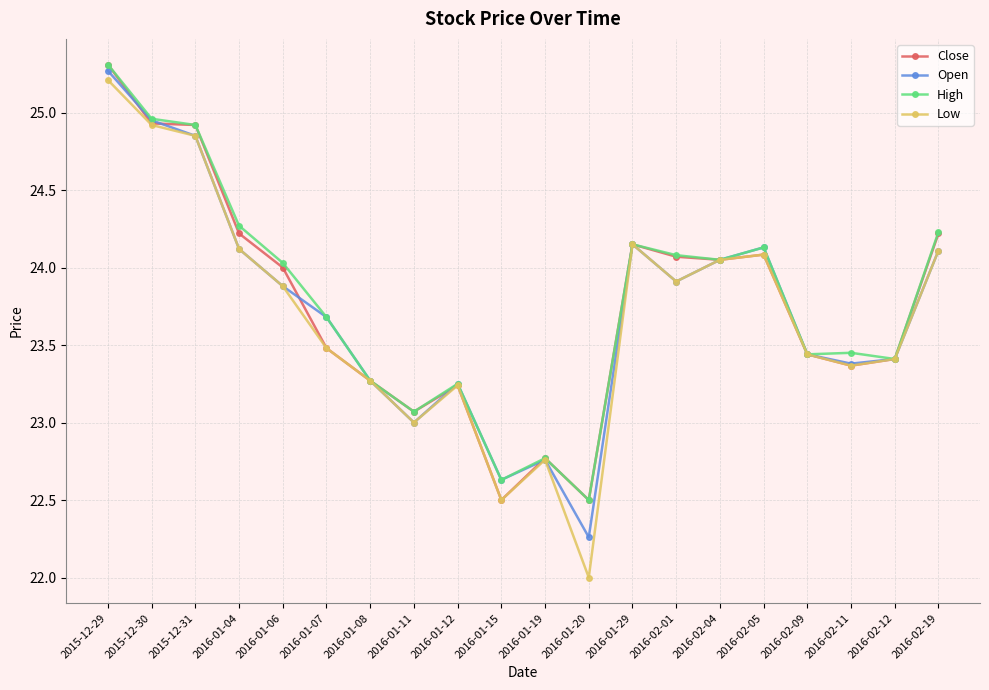

Is the value of Low at 2016-02-11 greater than the value of Open at 2016-01-11?

Yes